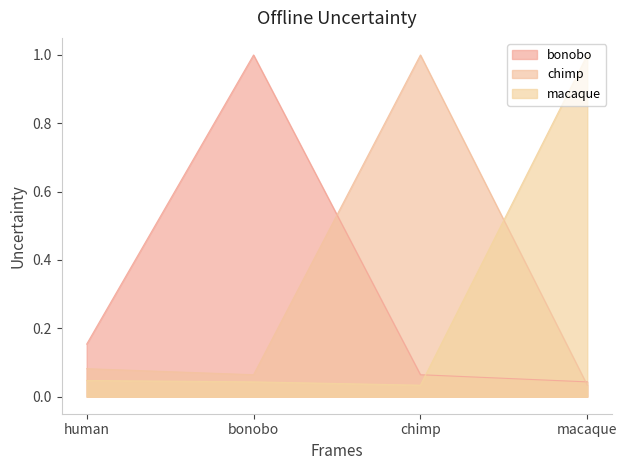

True or false: macaque and bonobo cross at least once.

True